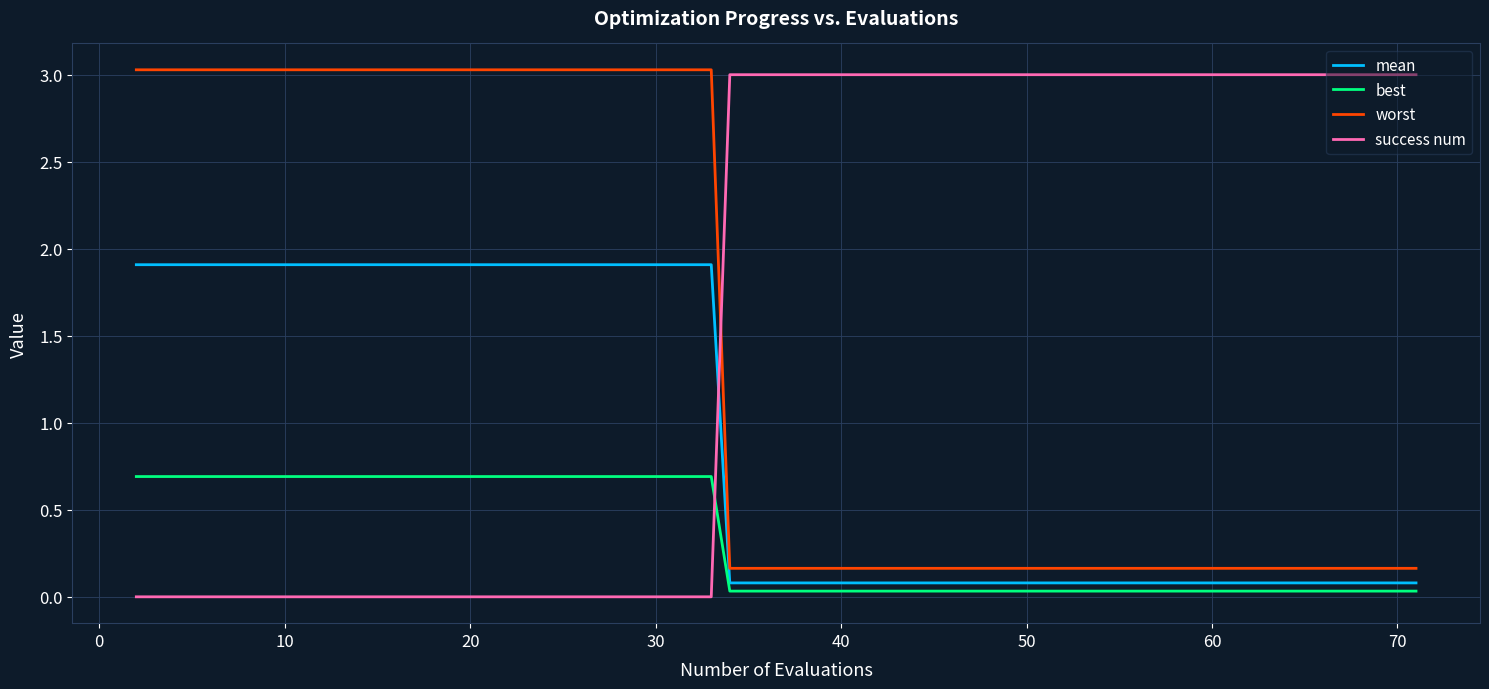

Which series has the largest total across all categories?

success num